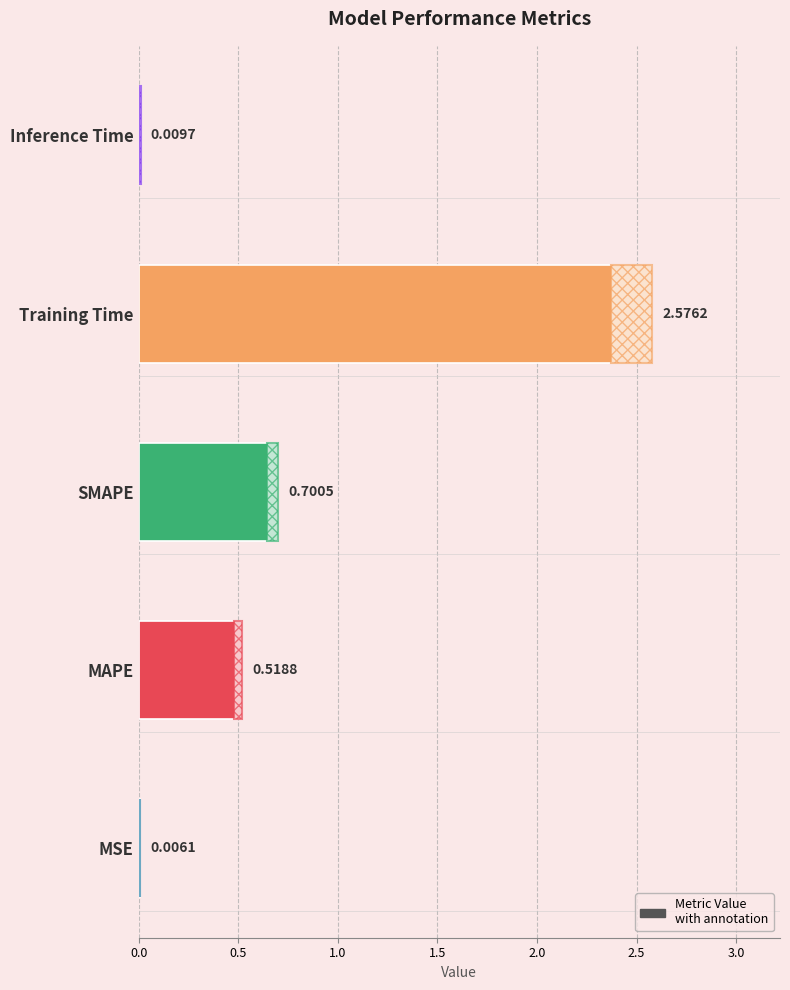

What is the sum of the values at SMAPE and MSE?

0.7